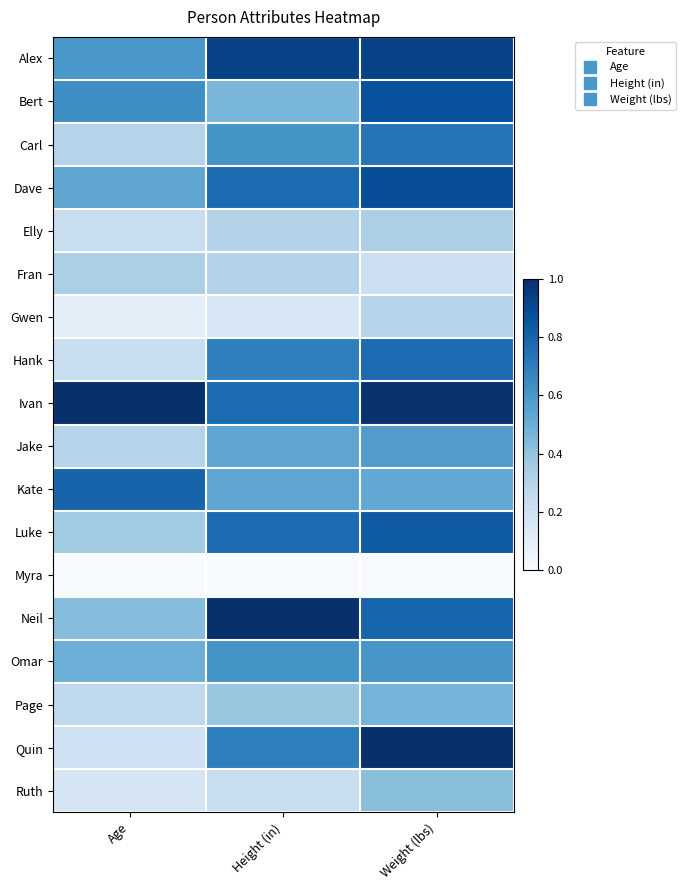

Reading left to right, what are all the values shown in this chart?

Alex: Age=0.6	Height (in)=0.9	Weight (lbs)=0.9
Bert: Age=0.6	Height (in)=0.5	Weight (lbs)=0.9
Carl: Age=0.3	Height (in)=0.6	Weight (lbs)=0.7
Dave: Age=0.5	Height (in)=0.8	Weight (lbs)=0.9
Elly: Age=0.2	Height (in)=0.3	Weight (lbs)=0.3
Fran: Age=0.3	Height (in)=0.3	Weight (lbs)=0.2
Gwen: Age=0.1	Height (in)=0.2	Weight (lbs)=0.3
Hank: Age=0.2	Height (in)=0.7	Weight (lbs)=0.8
Ivan: Age=1.0	Height (in)=0.8	Weight (lbs)=1.0
Jake: Age=0.3	Height (in)=0.5	Weight (lbs)=0.6
Kate: Age=0.8	Height (in)=0.5	Weight (lbs)=0.5
Luke: Age=0.4	Height (in)=0.8	Weight (lbs)=0.8
Myra: Age=0.0	Height (in)=0.0	Weight (lbs)=0.0
Neil: Age=0.4	Height (in)=1.0	Weight (lbs)=0.8
Omar: Age=0.5	Height (in)=0.6	Weight (lbs)=0.6
Page: Age=0.3	Height (in)=0.4	Weight (lbs)=0.5
Quin: Age=0.2	Height (in)=0.7	Weight (lbs)=1.0
Ruth: Age=0.2	Height (in)=0.2	Weight (lbs)=0.4